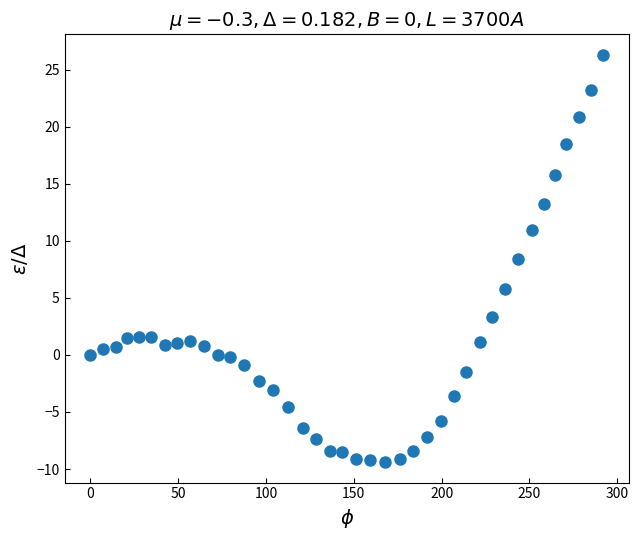

What Y value in the scatter plot is closest to 8?

8.4